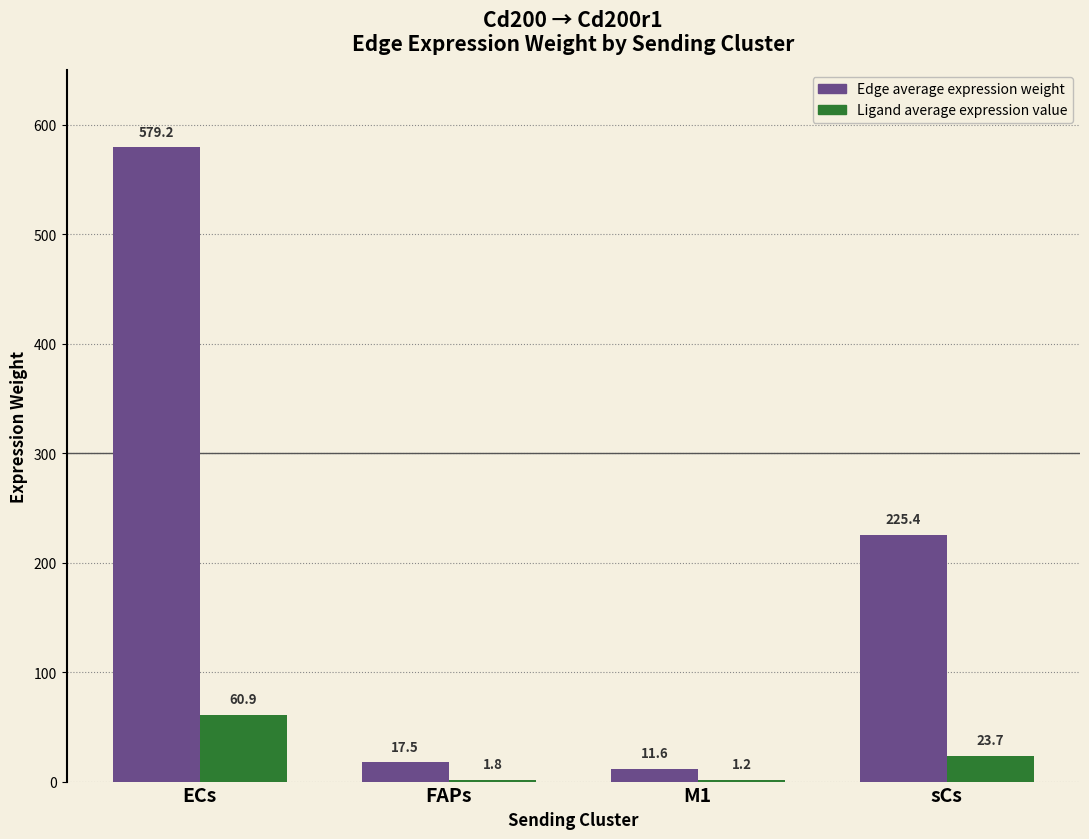

What is the average value of the Edge average expression weight series?

208.4